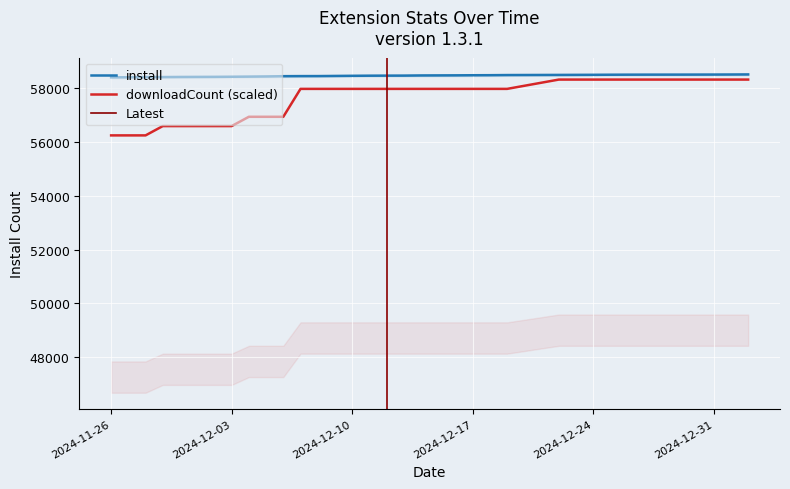

At 2024-12-12, list the series in order from smallest to largest.

downloadCount, install